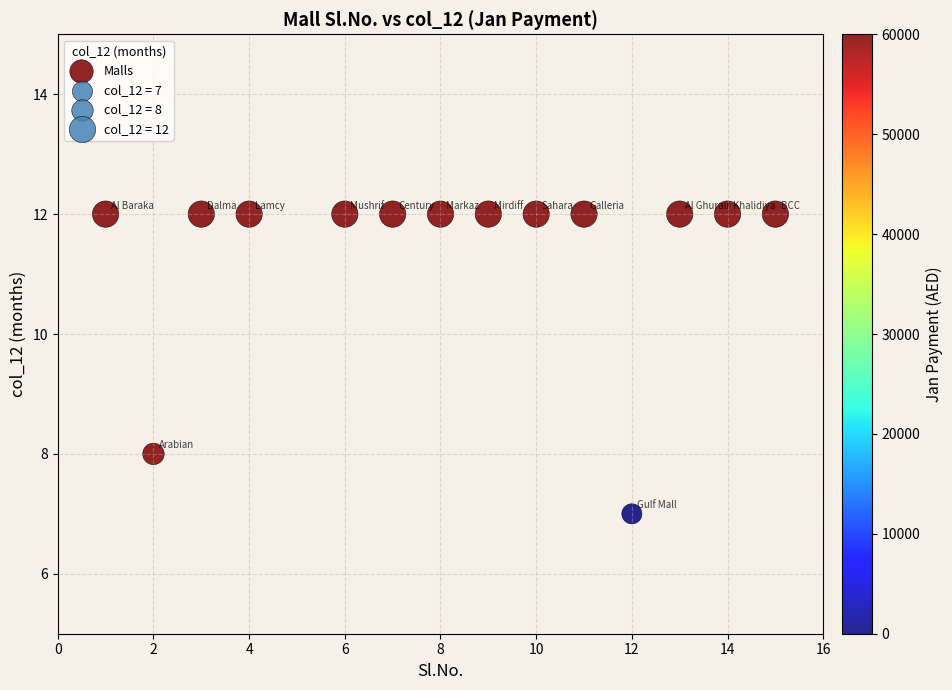

What Y value in the scatter plot is closest to 9?

8